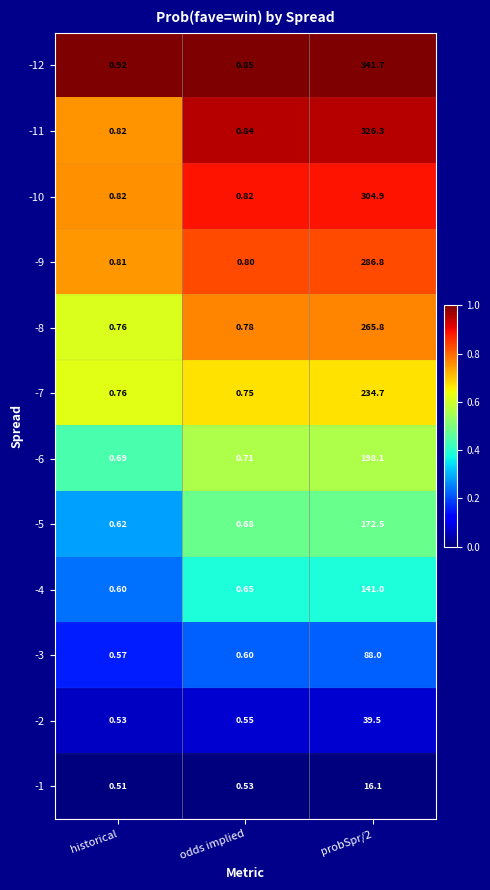

Which label corresponds to the smallest value in the chart?

historical